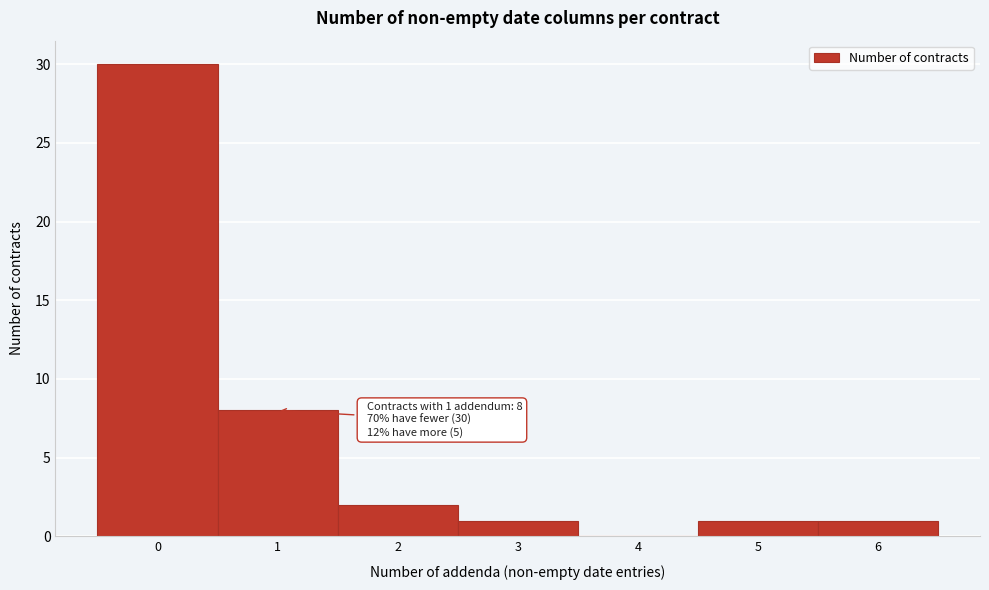

Reading left to right, what are all the values shown in this chart?

0=30	1=8	2=2	3=1	4=0	5=1	6=1